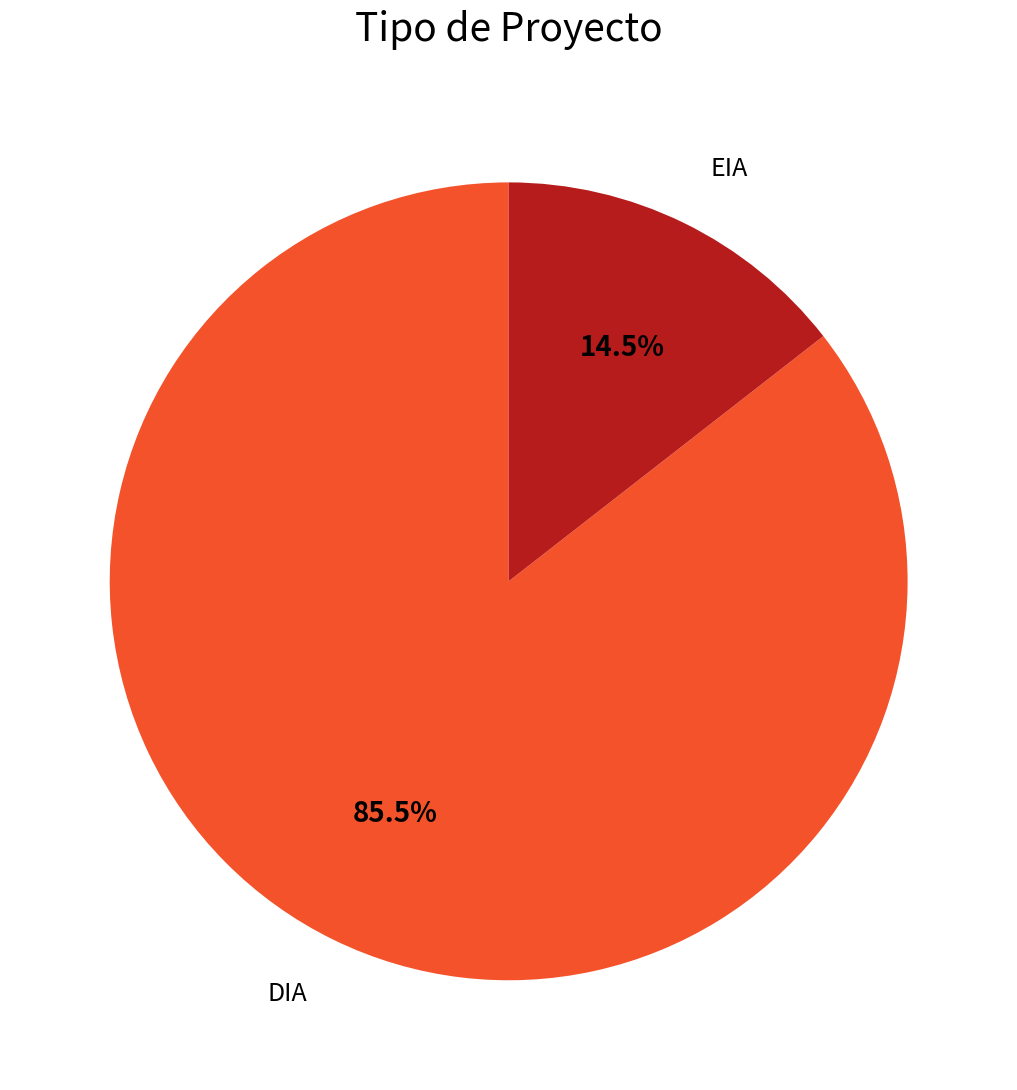

Is there a majority slice in this chart?

Yes